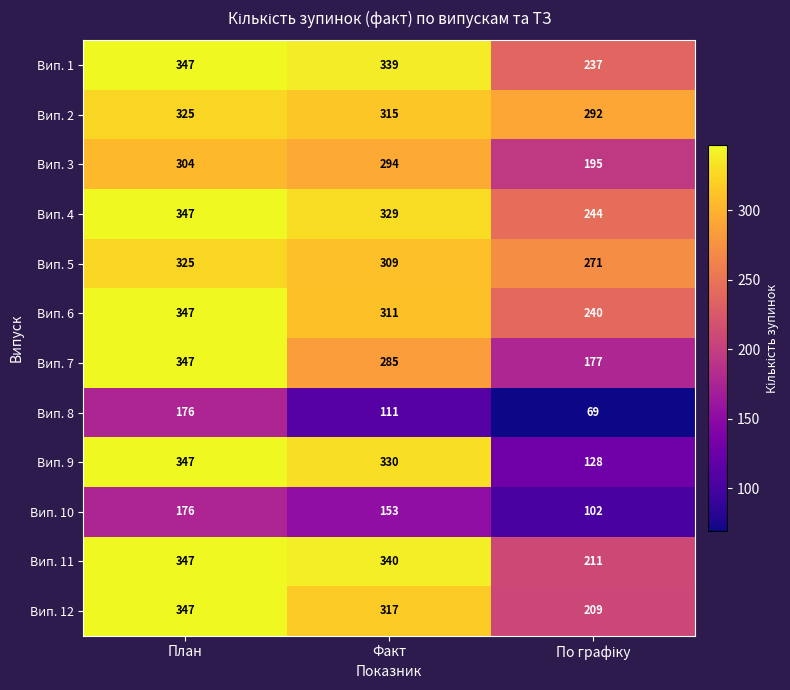

What is the sum of all Вип. 11 values?

898